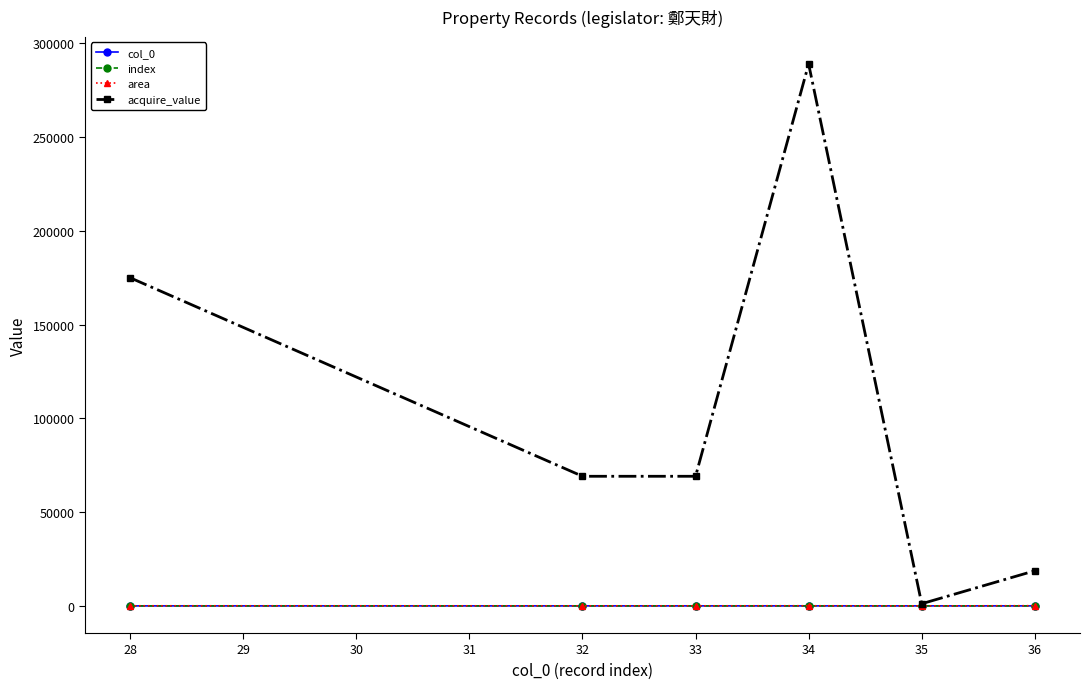

What is the lowest value of the acquire_value series?

1186.0